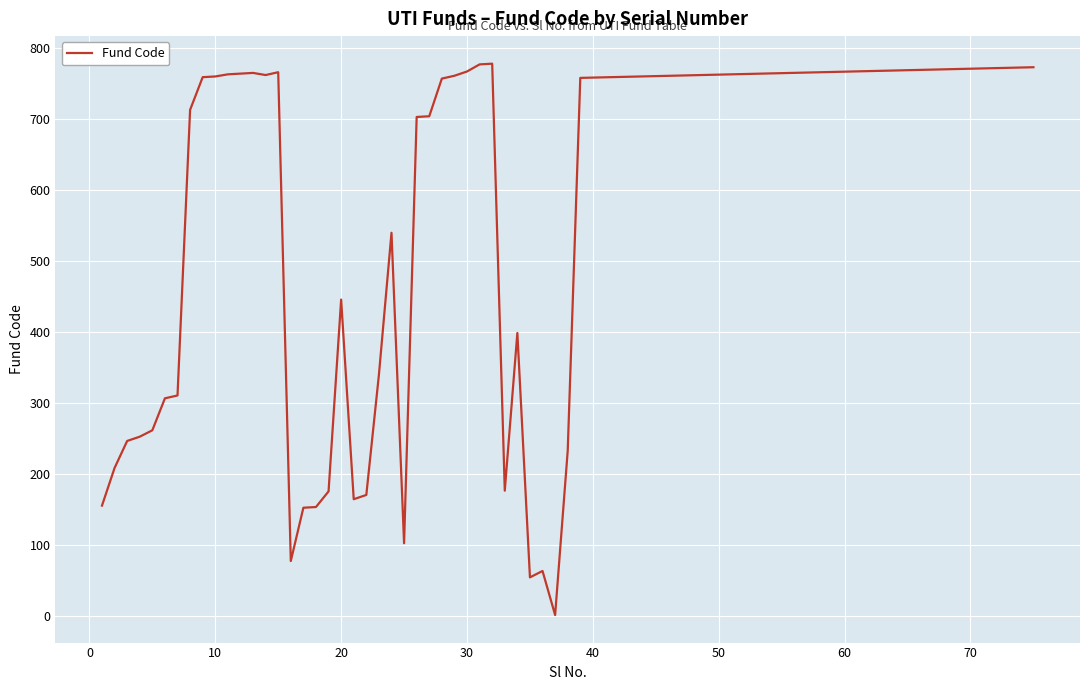

What is the greatest value displayed?

778